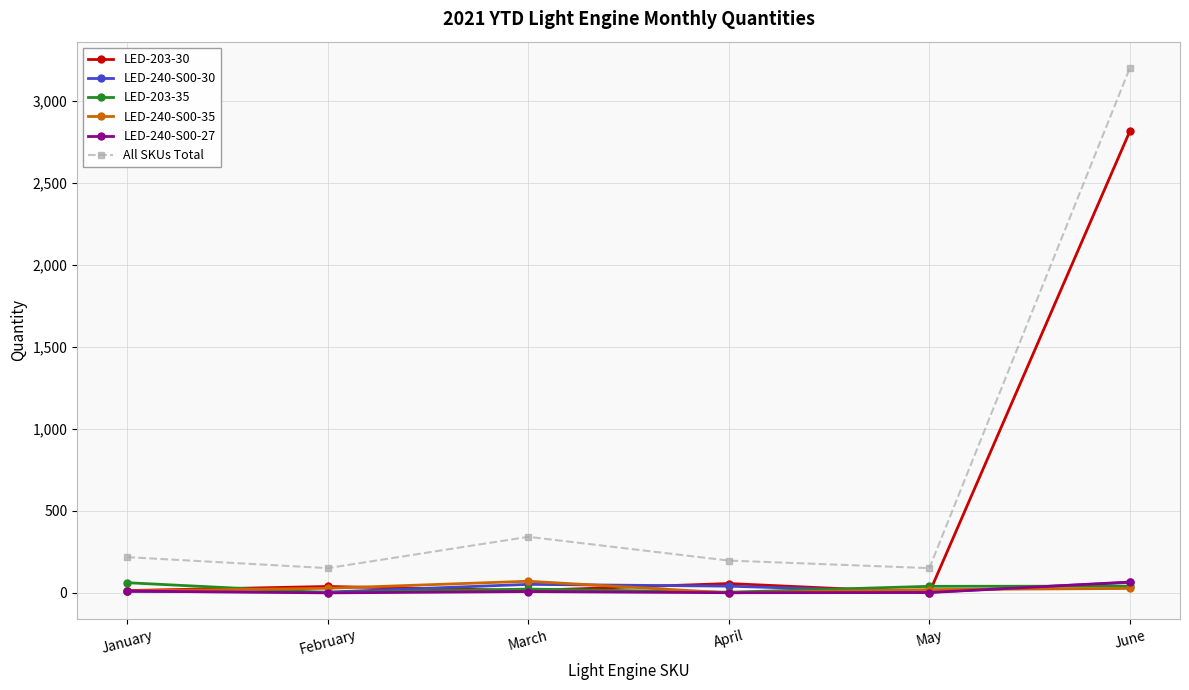

Does the chart display data point markers on the line(s)?

Yes